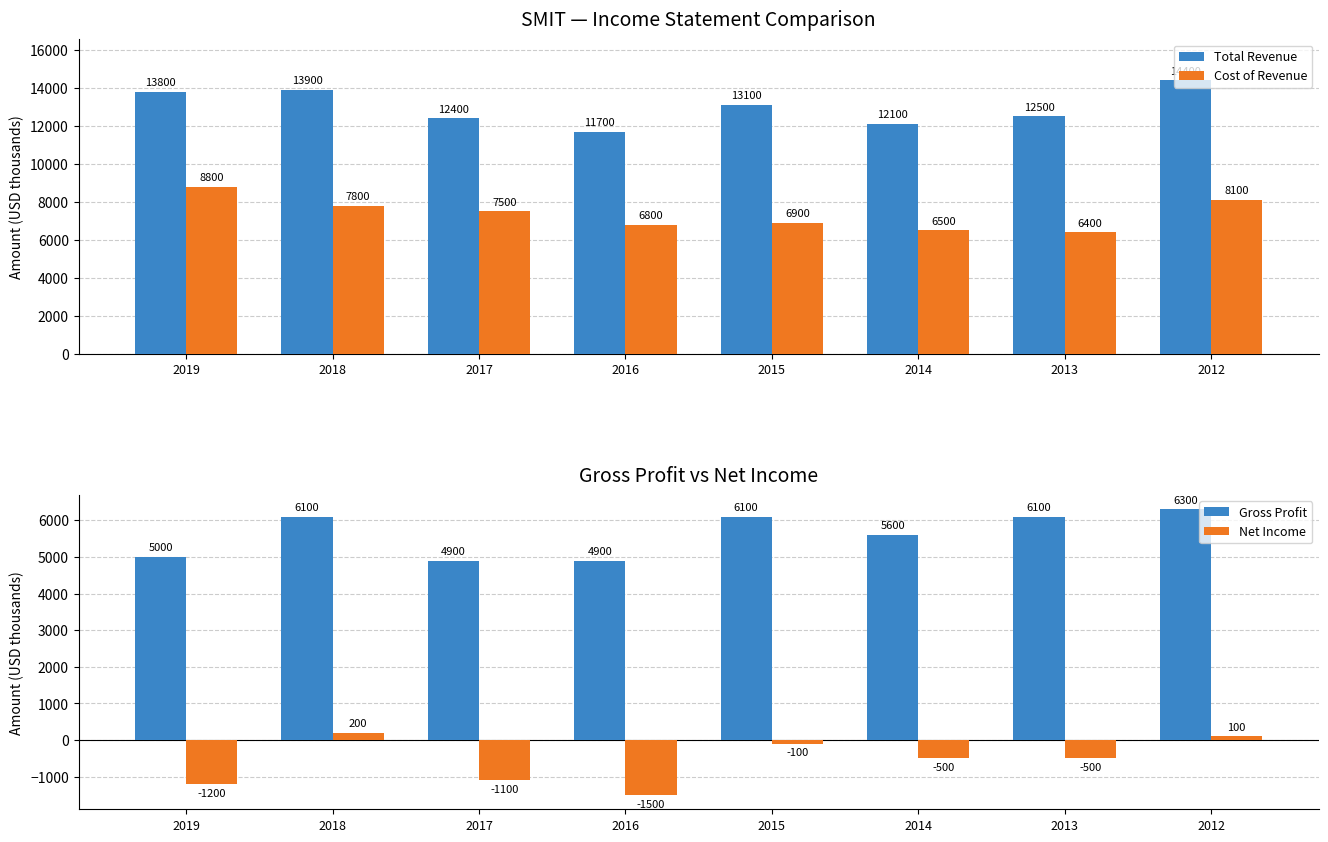

What are all the series names shown in the legend?

Total Revenue, Cost of Revenue, Gross Profit, Net Income